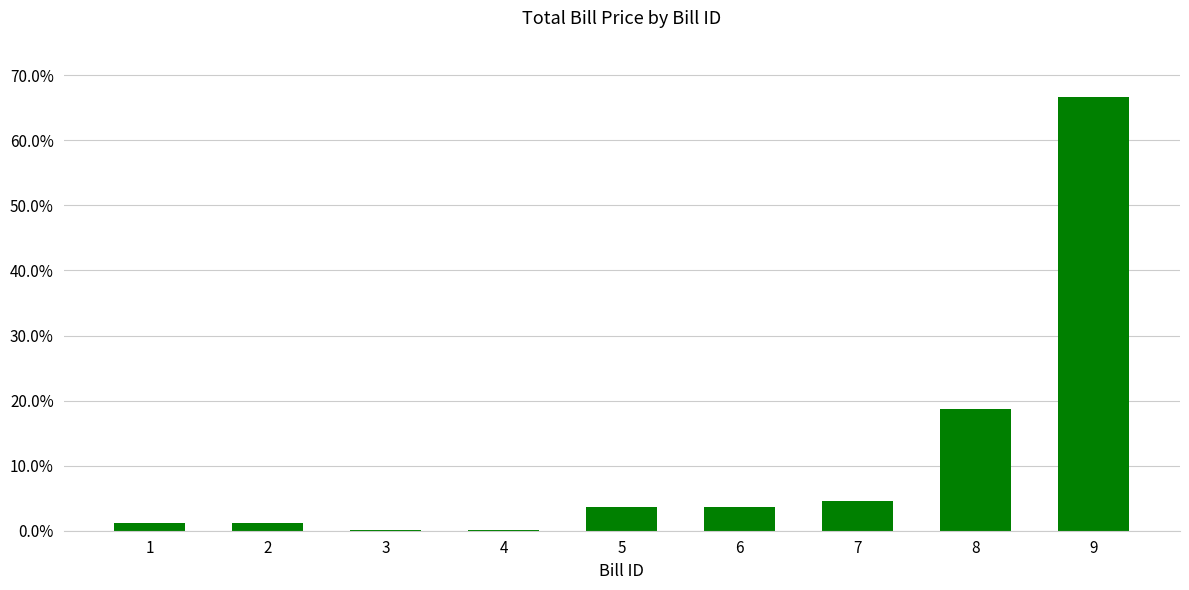

Reading left to right, list all the values displayed in this chart.

1=1.2	2=1.2	3=0.2	4=0.2	5=3.7	6=3.7	7=4.6	8=18.7	9=66.6